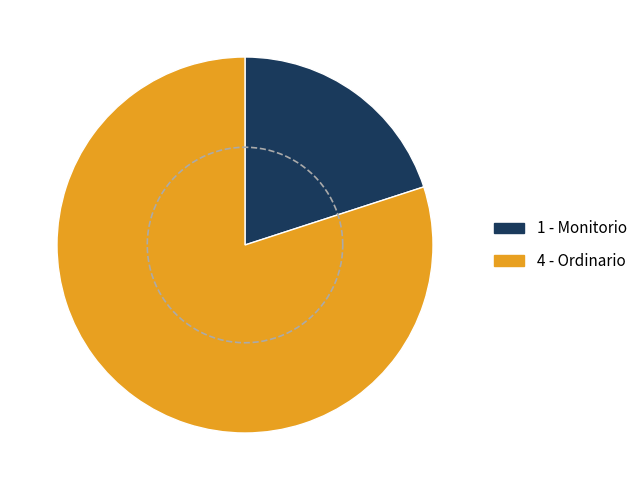

What percentage do Monitorio and Ordinario together represent?

100.0%